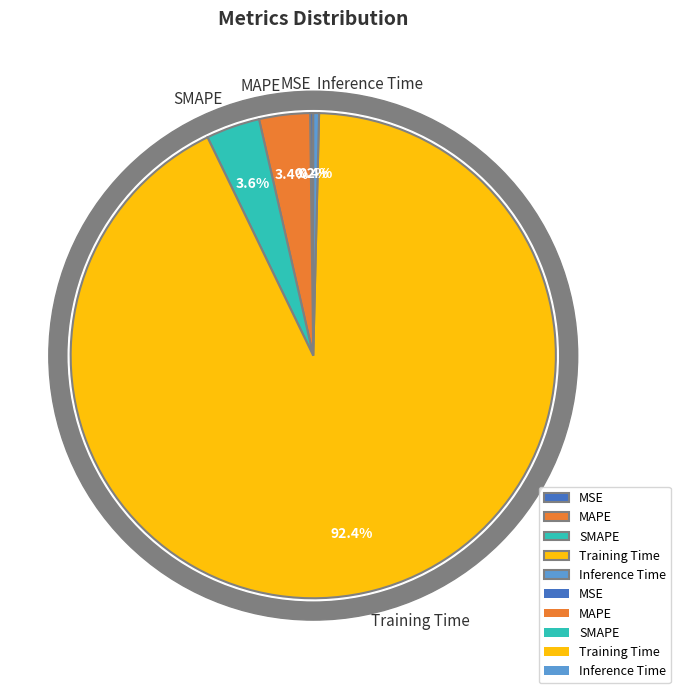

True or false: Training Time accounts for 82% of the total.

False